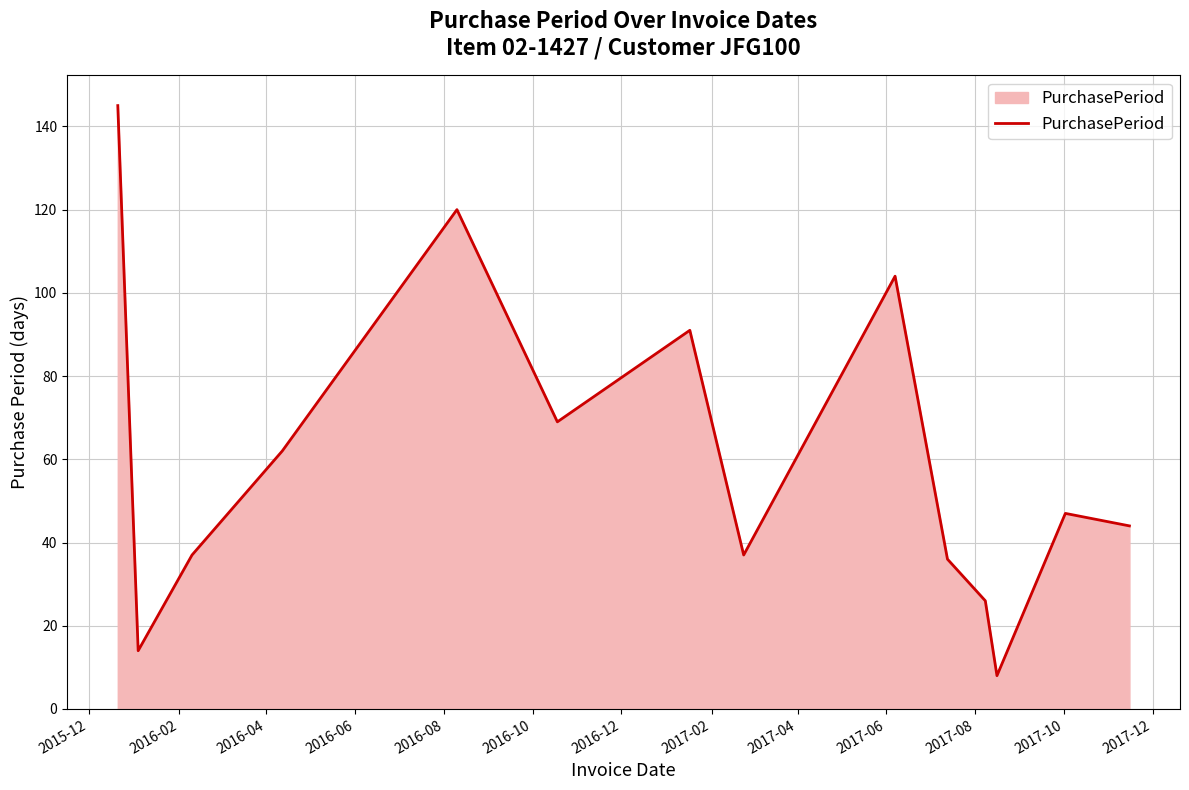

What is the difference between the maximum and minimum values?

137